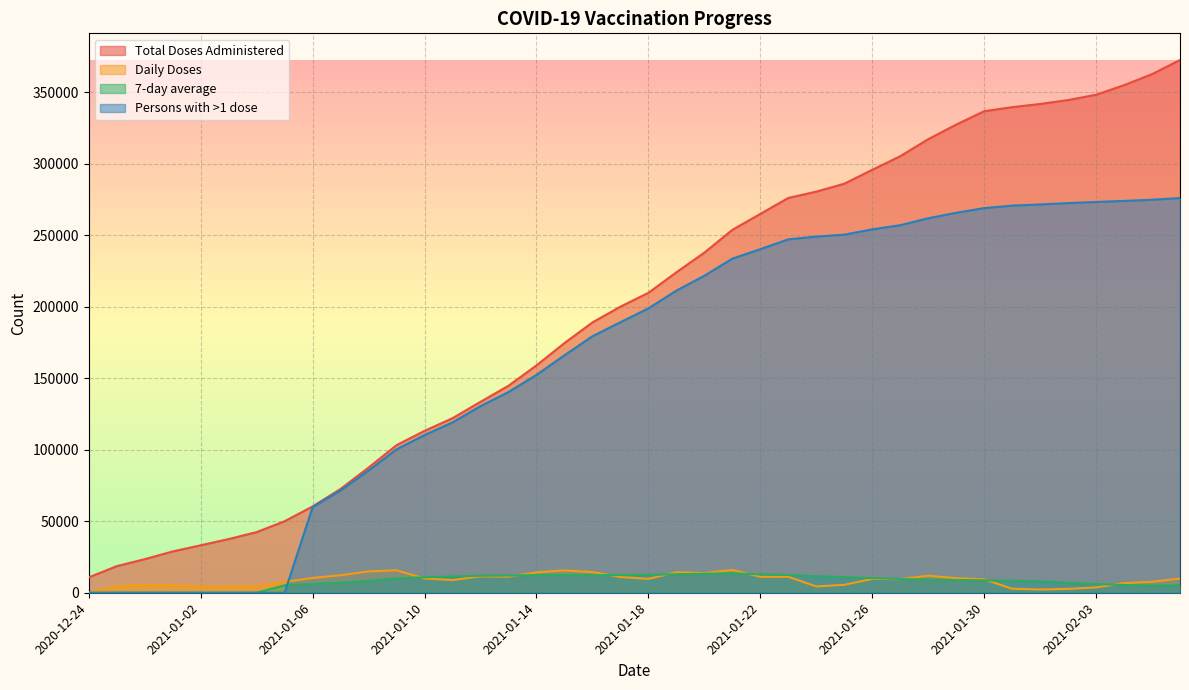

Between 2021-01-20 and 2021-01-18, which is larger?

2021-01-20